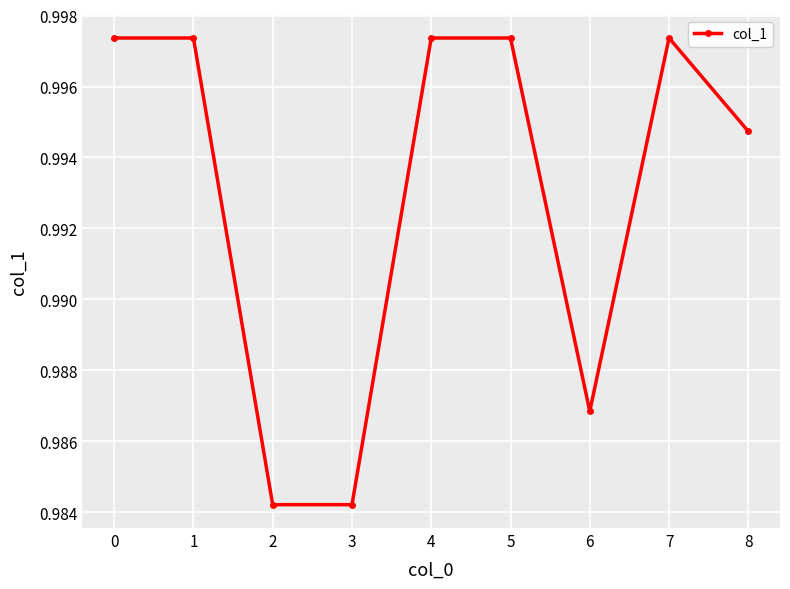

Is it true that the value at 5 is 0.4?

False